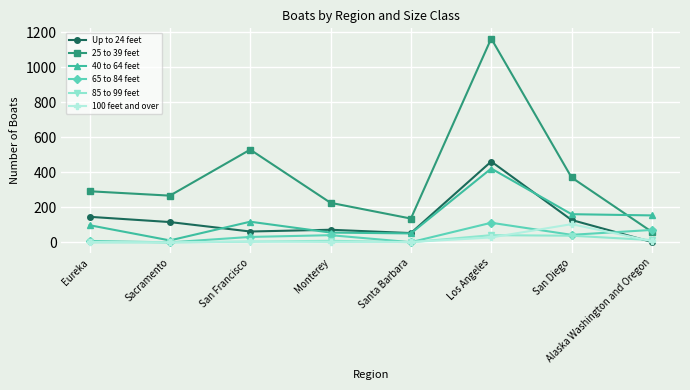

What is the difference between the maximum and minimum values in the 40 to 64 feet series?

411